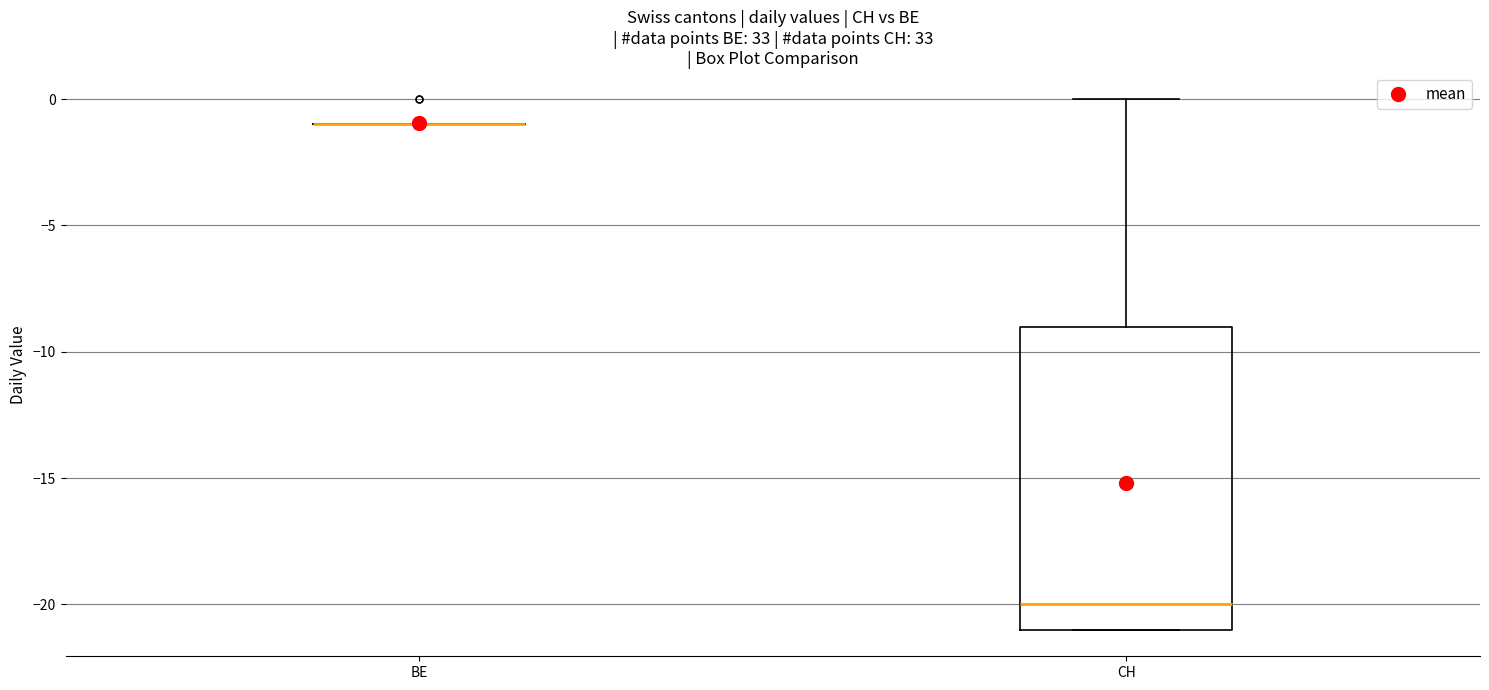

Reading left to right, transcribe this box plot: for each box, give where its median line is, the range the box spans, and where its two whiskers end, as read against the y-axis. The values are not printed on the chart, so give them approximately, as read against the axis.

BE: box collapsed to a line at -1, whiskers -1 to -1
CH: median -20, box -21 to -9, whiskers -21 to 0